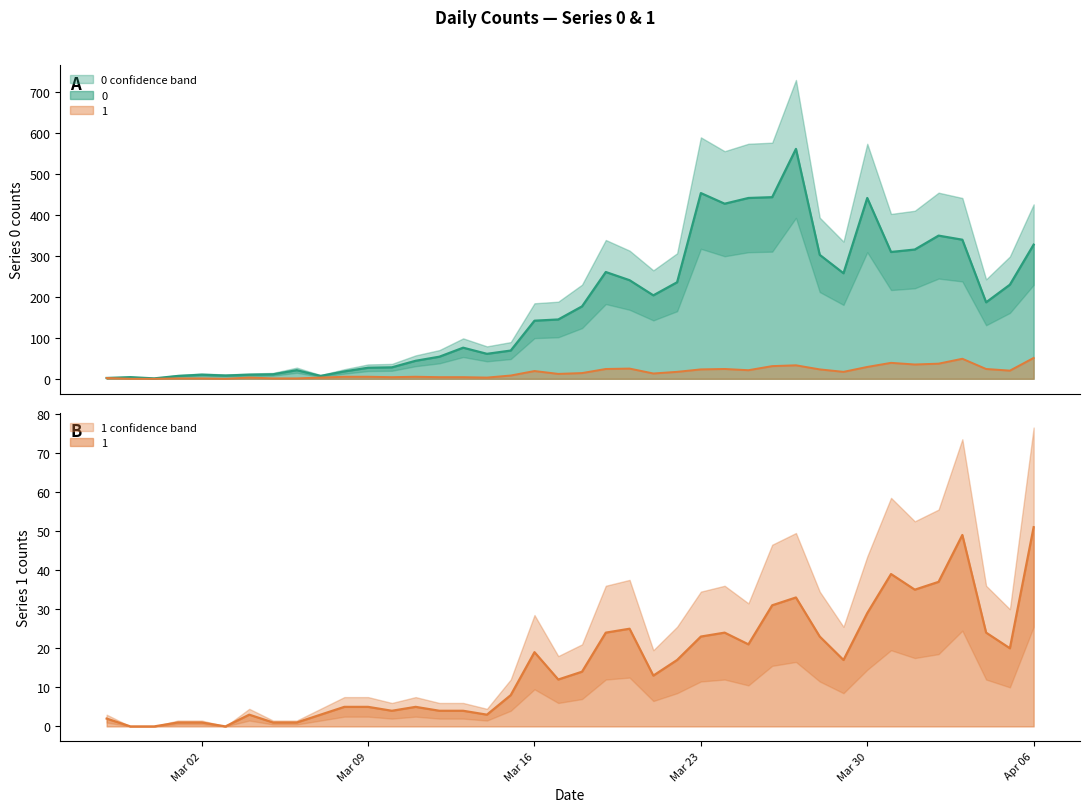

Count the number of categories in the chart.

40